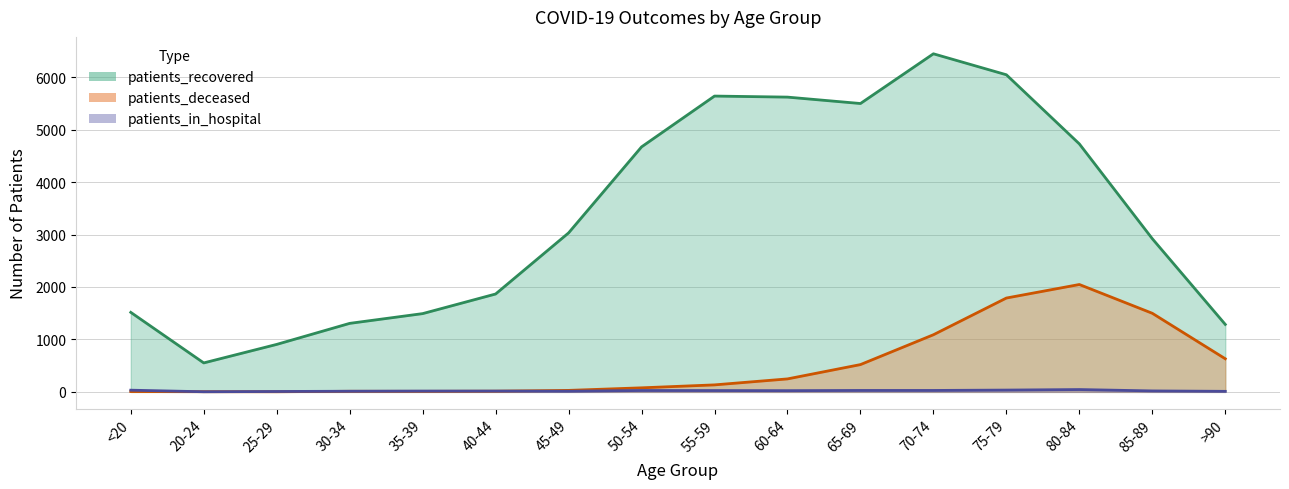

How many values in the patients_deceased series are below 133?

8